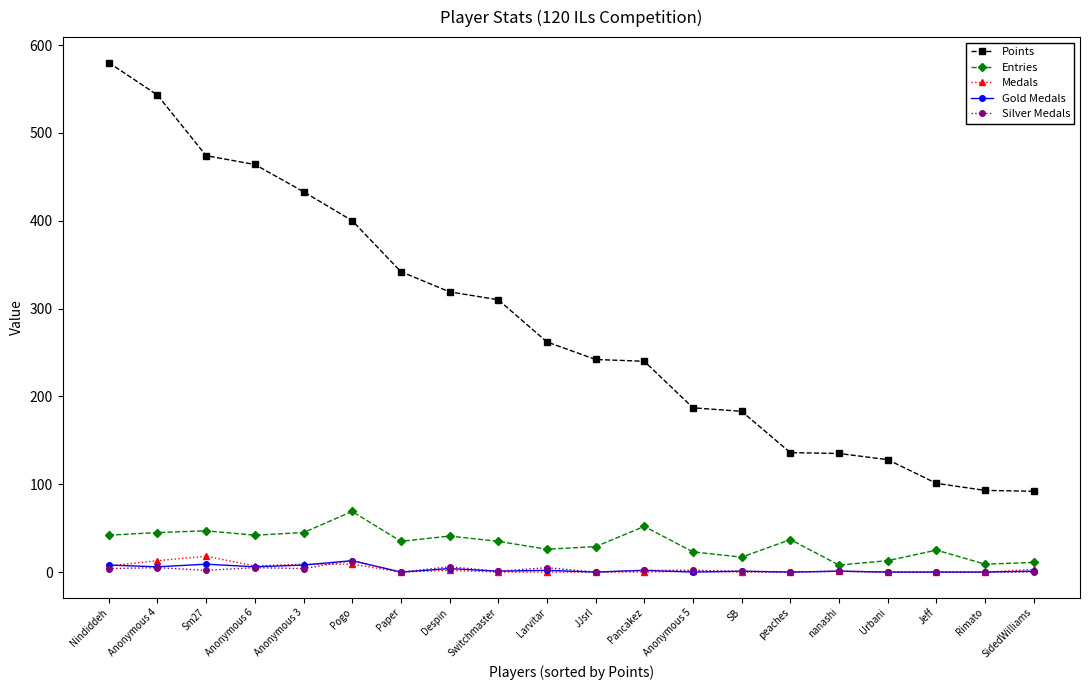

What is the approximate value of Gold Medals at Nindiddeh, to the nearest 5?

10